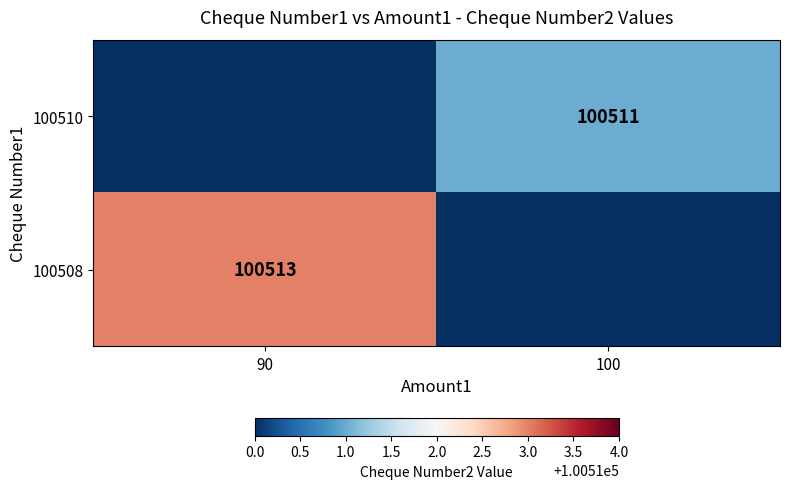

The value of 100510 at 100 is 100511. True or false?

True